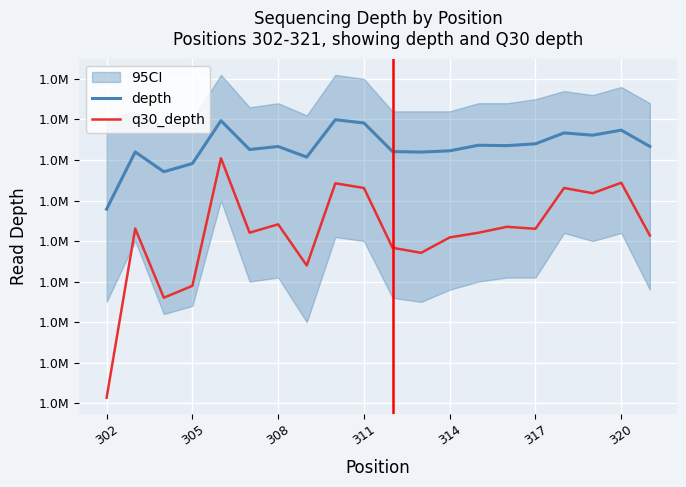

True or false: q30_depth has a value of 1593031 at 317.

True